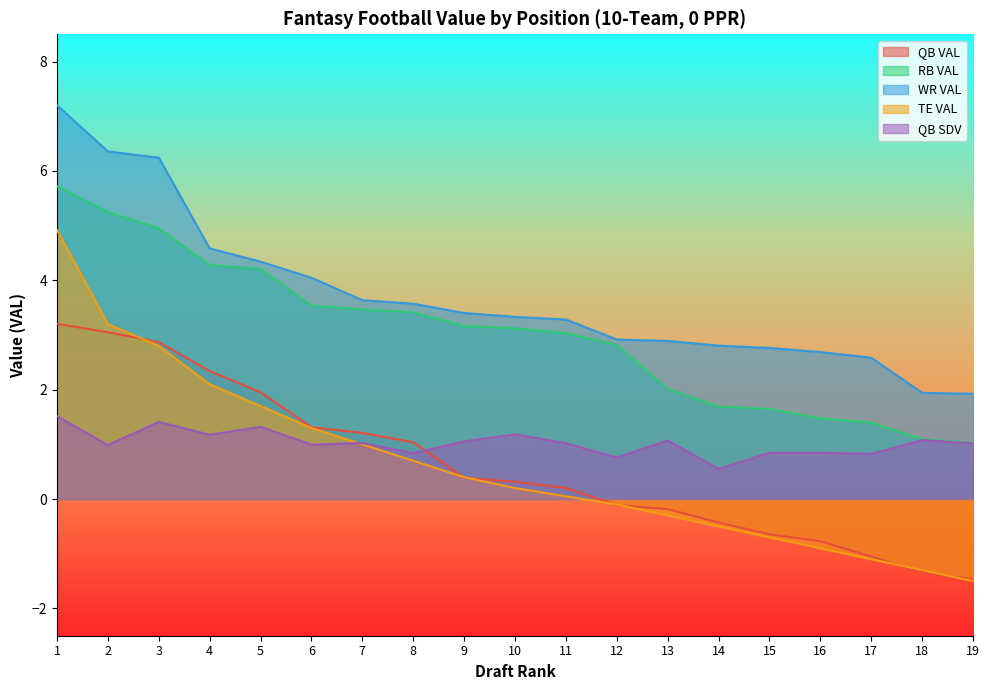

True or false: TE VAL has a value of 1.3 at 7.

False